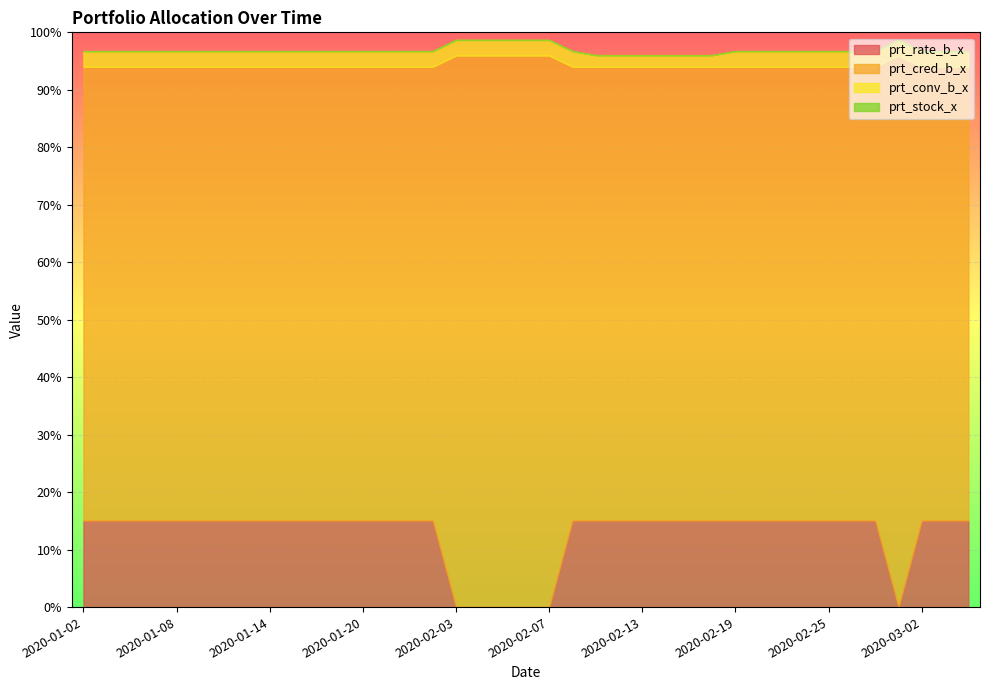

What are all the series names shown in the legend?

prt_rate_b_x, prt_cred_b_x, prt_conv_b_x, prt_stock_x